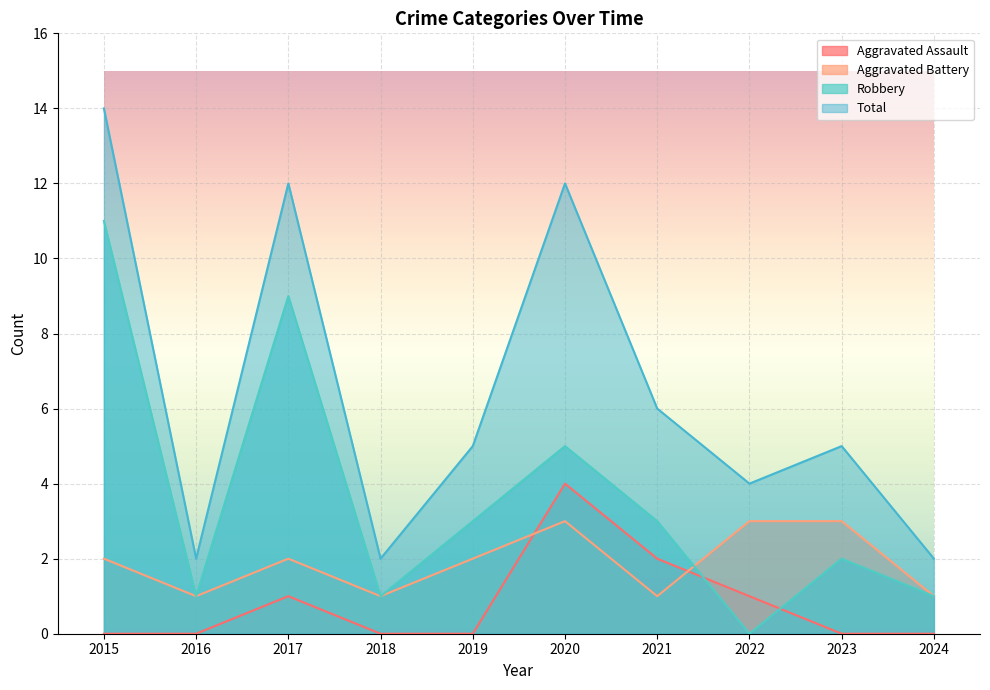

True or false: Aggravated Battery and Total cross at least once.

False